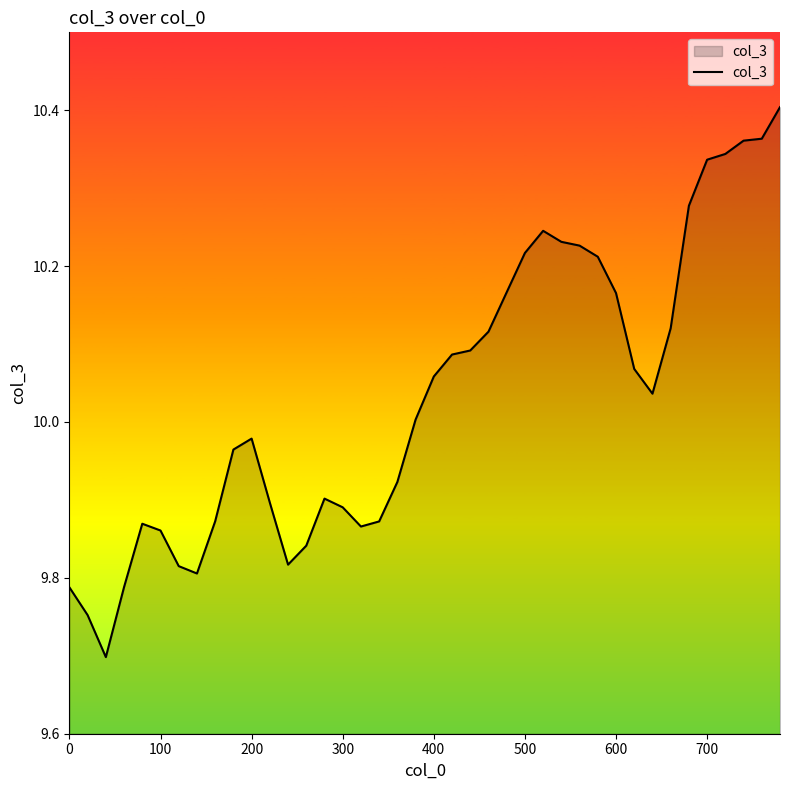

What is the smallest value displayed?

9.7